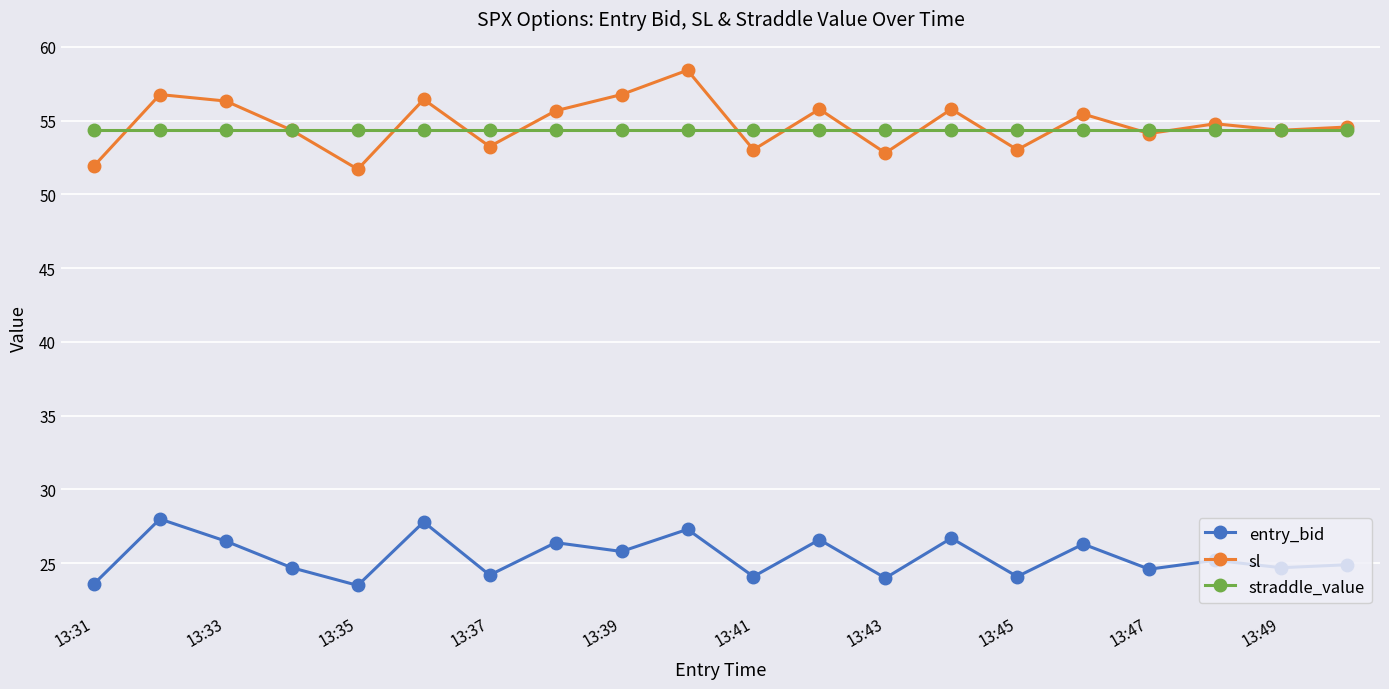

Which series has the widest spread of values?

sl